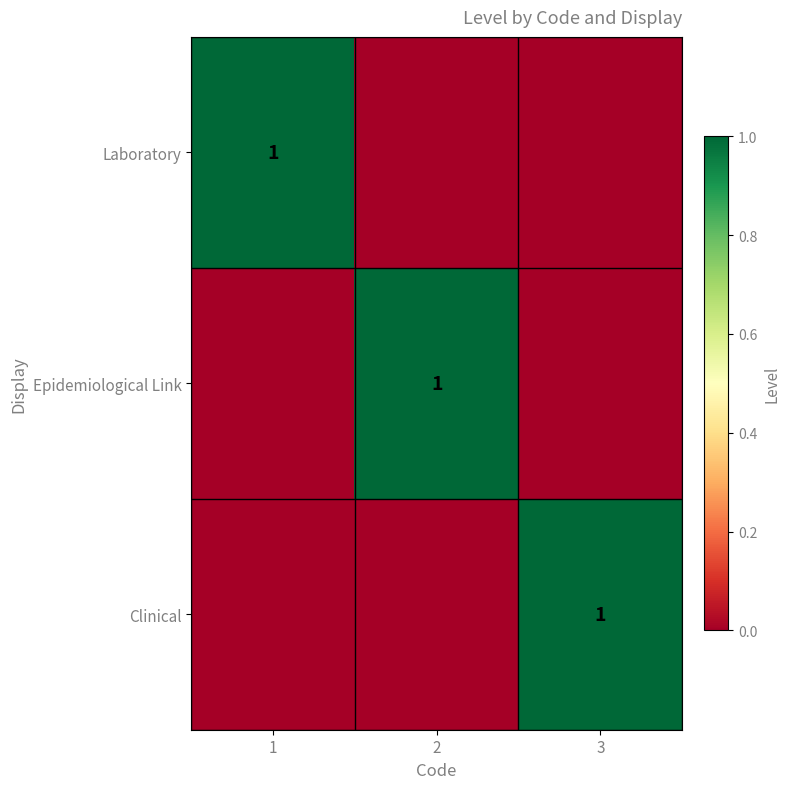

The value of Epidemiological Link at 2 is 0. True or false?

False